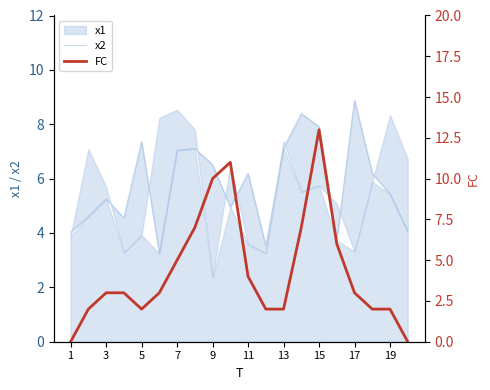

What is the difference between the maximum and minimum values in the x2 series?

5.6